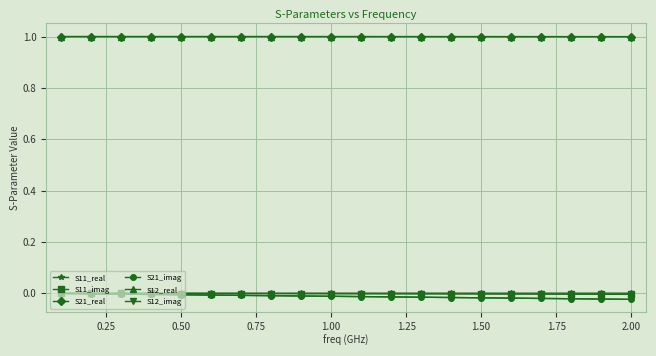

Does the chart have visible grid lines?

Yes